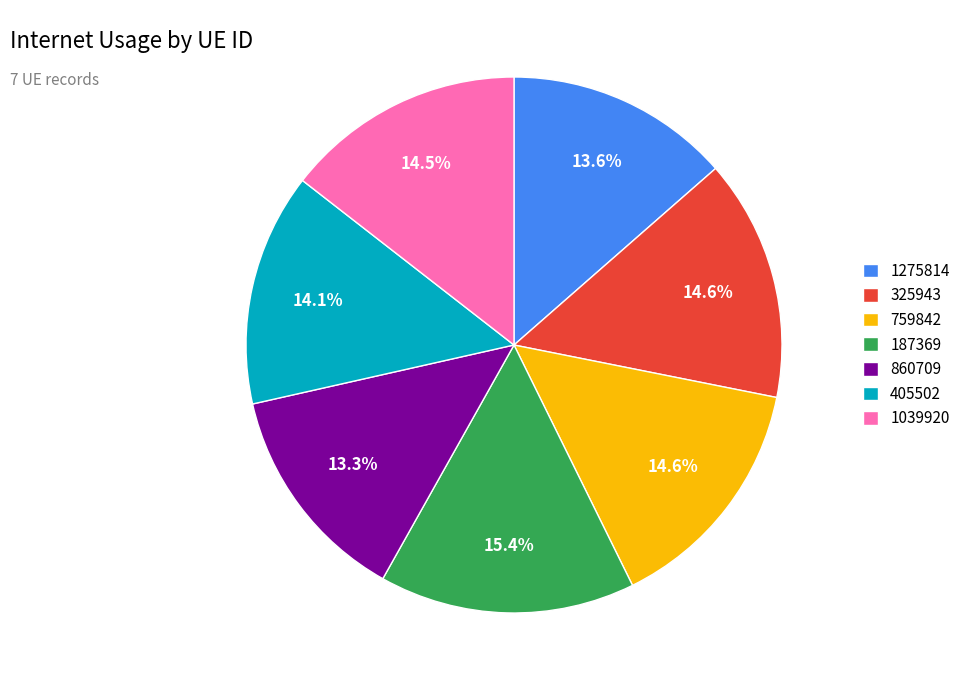

True or false: 860709 accounts for 20% of the total.

False